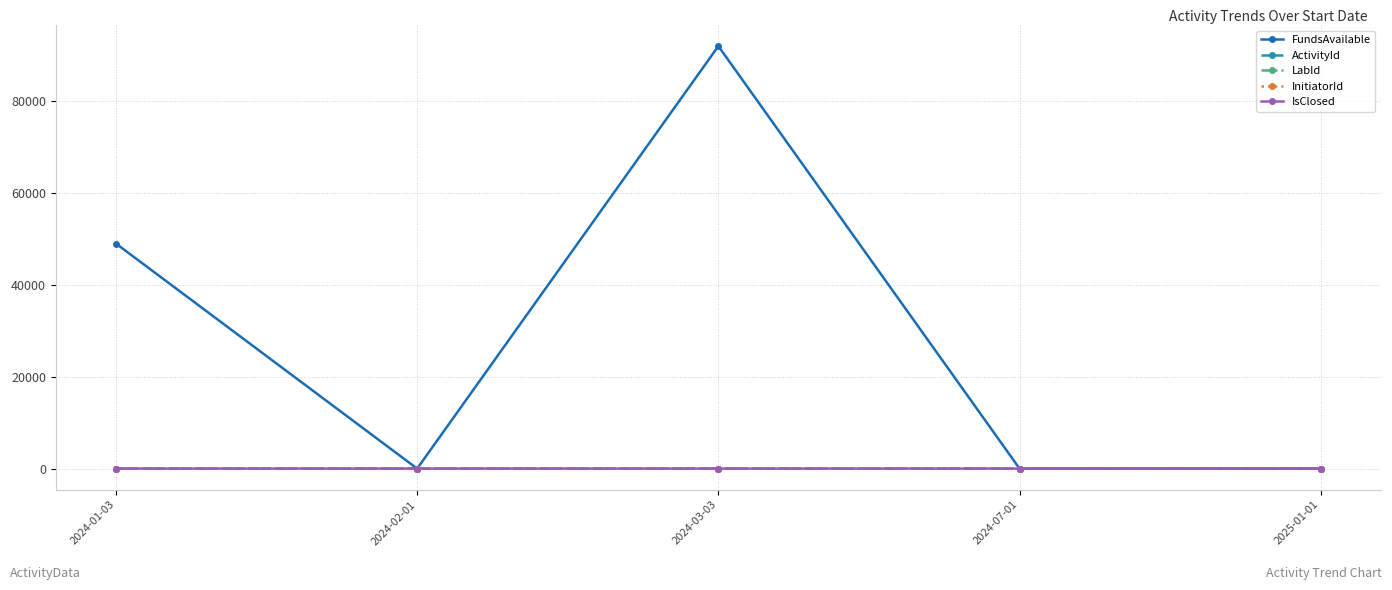

What are all the series names shown in the legend?

FundsAvailable, ActivityId, LabId, InitiatorId, IsClosed